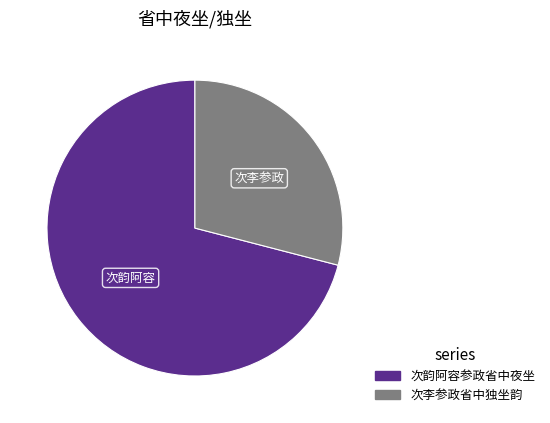

Which category accounts for the majority?

次韵阿容参政省中夜坐